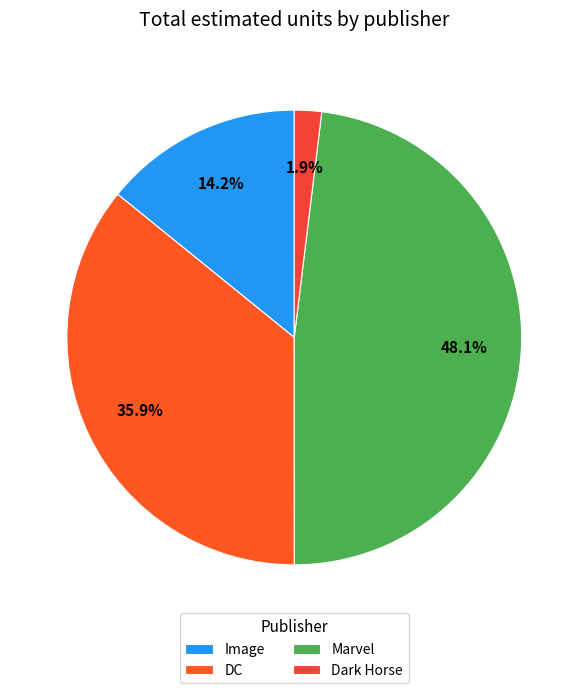

To the nearest percent, what portion does Dark Horse represent?

2%